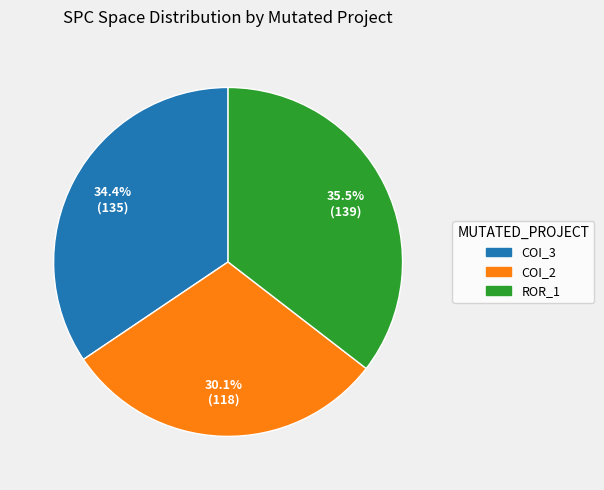

Does any single category account for the majority?

No